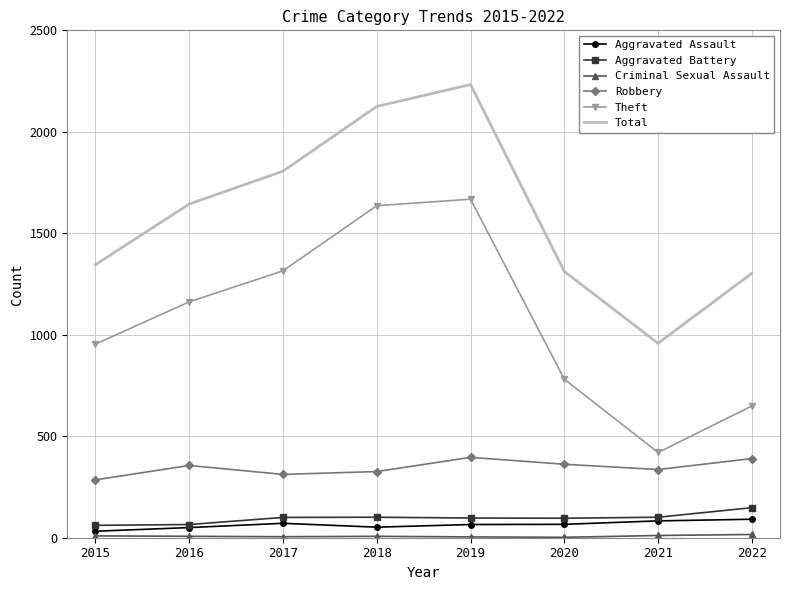

What is the lowest value of the Robbery series?

285